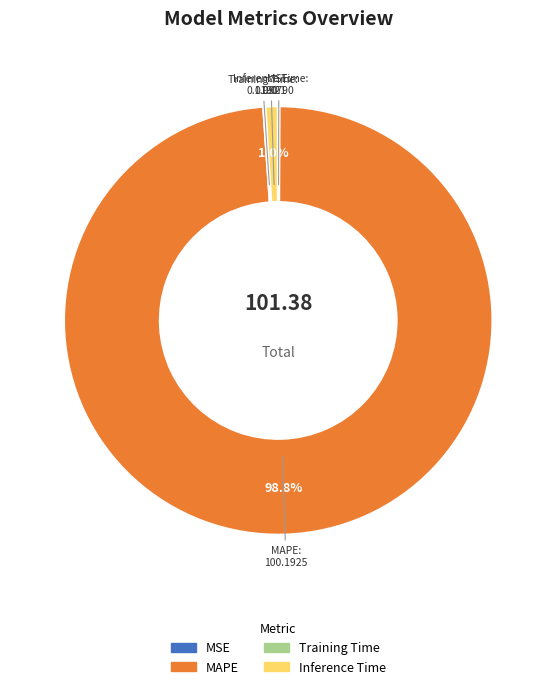

What is the majority slice?

MAPE